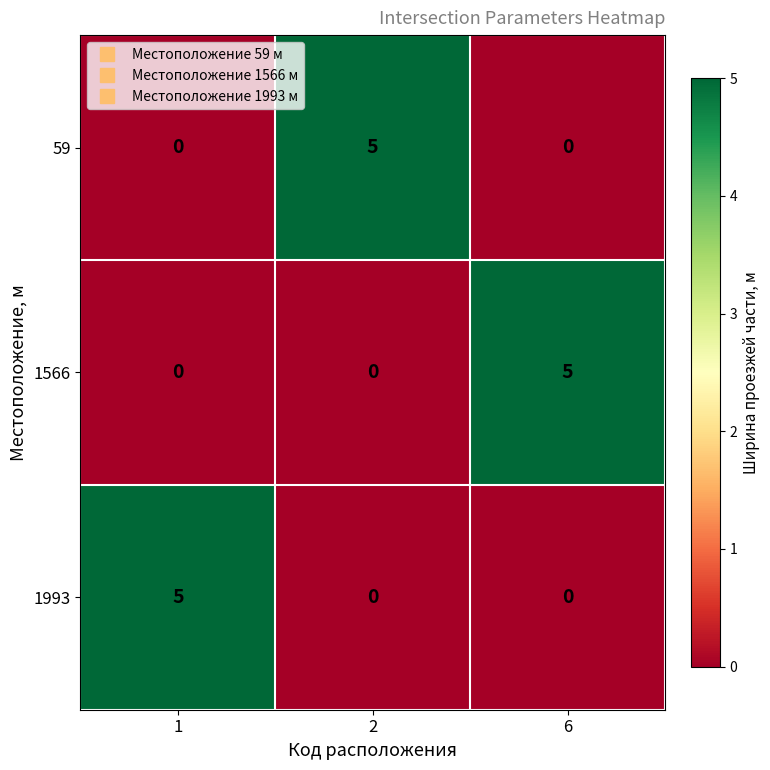

How many data points does each series have?

3